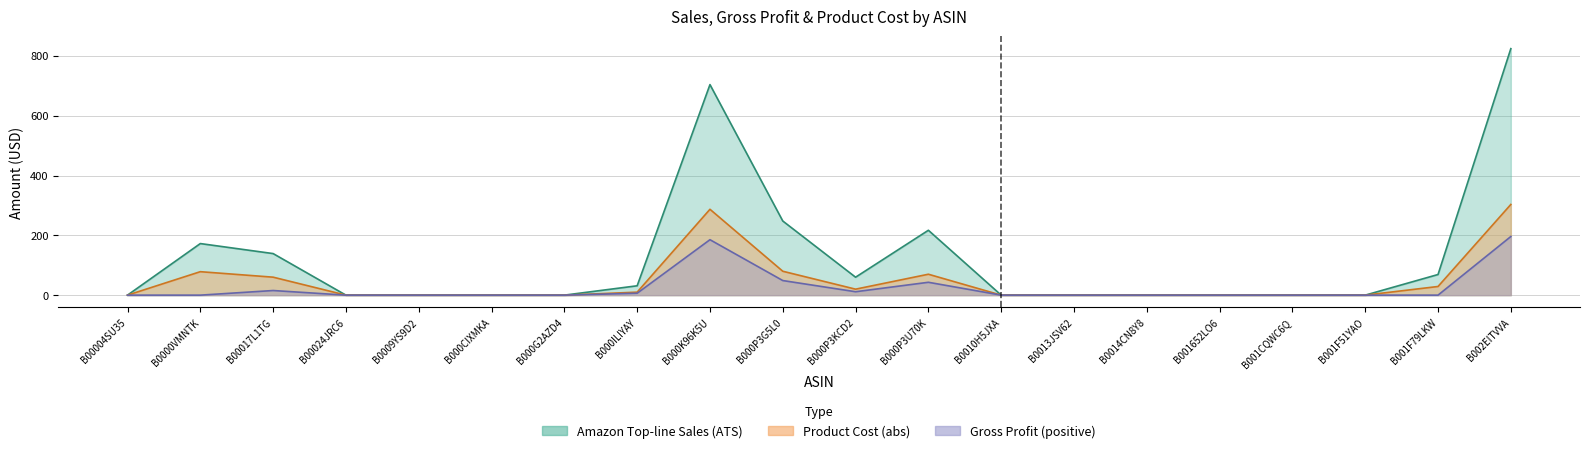

What is the label of the 16th point from the left?

B001652LO6